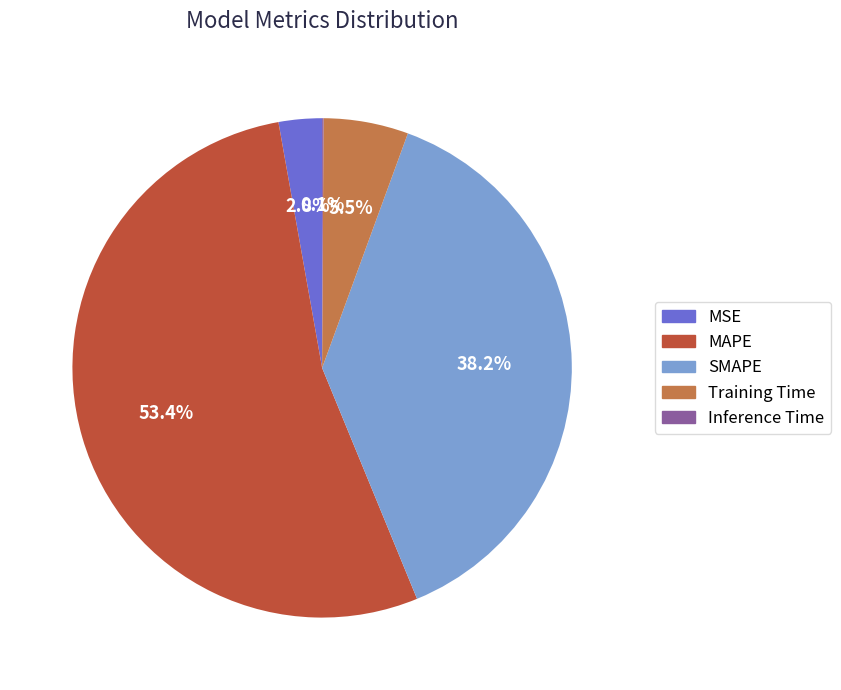

What percentage is NOT represented by SMAPE?

61.8%